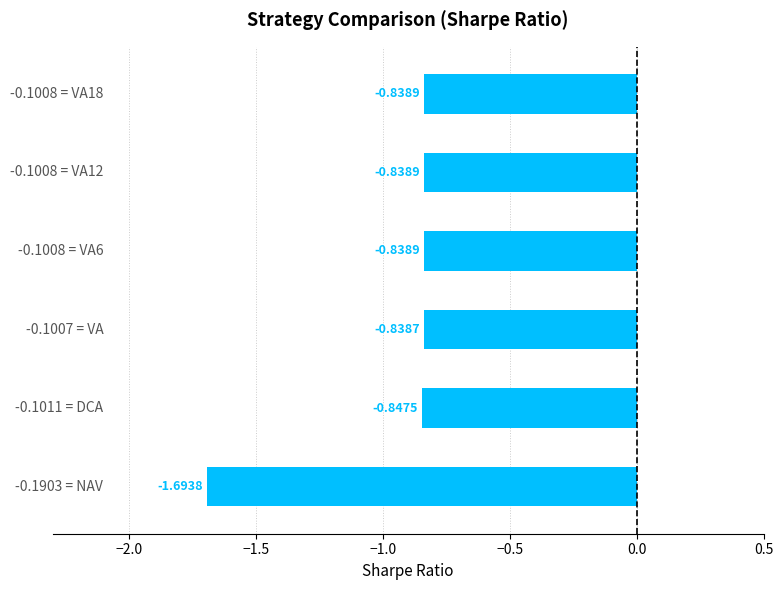

What is the average value?

-1.0